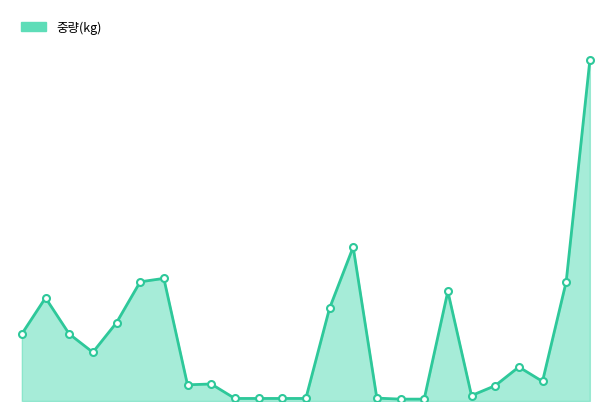

What is the average value?

363